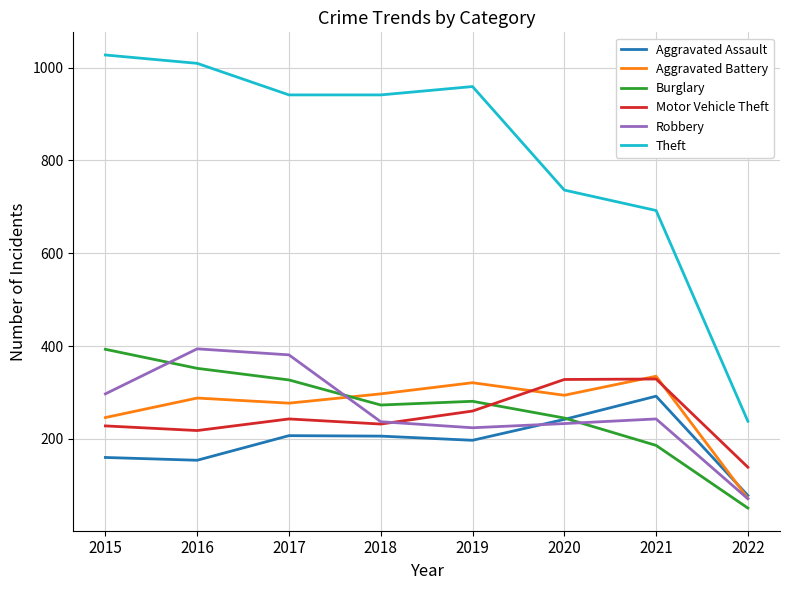

Which series has the widest spread of values?

Theft